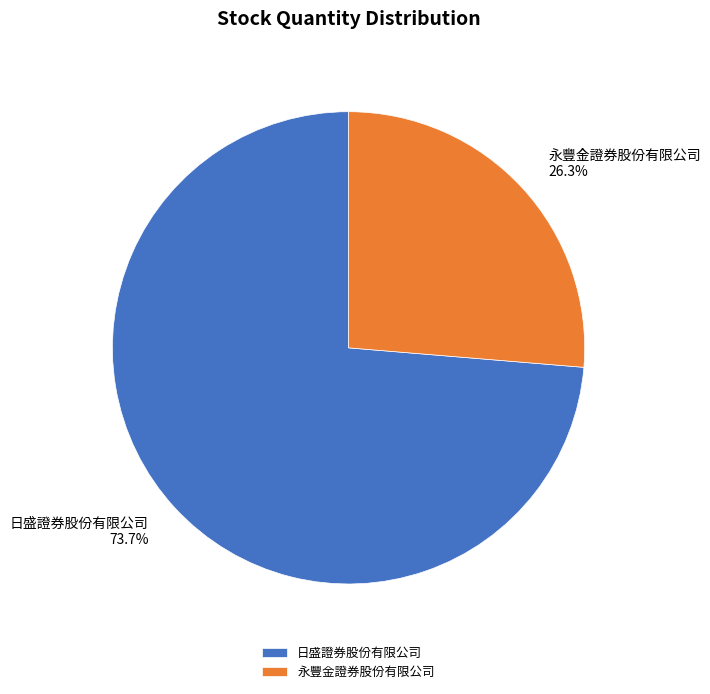

Count the number of slices in the pie.

2